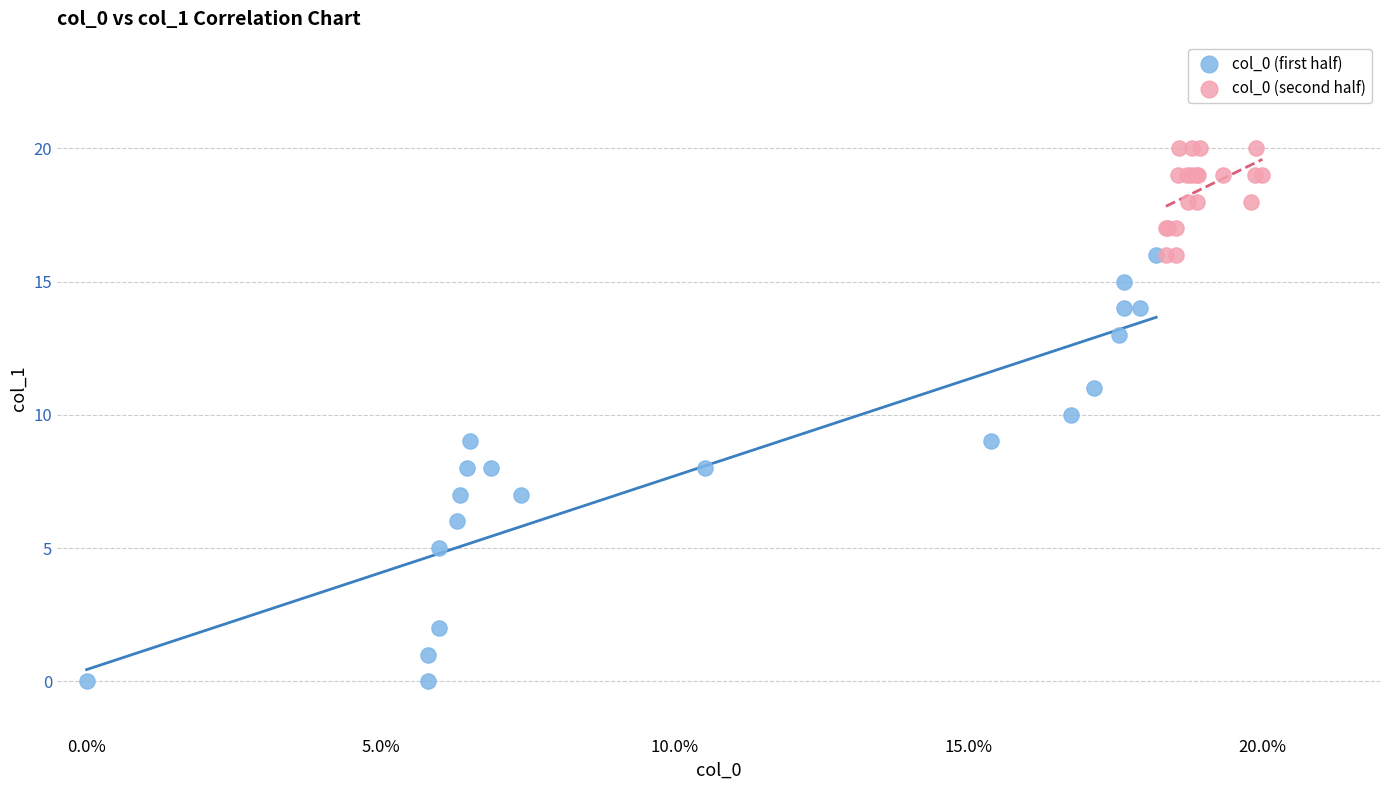

Which series reaches the maximum Y coordinate?

col_0 (second half)